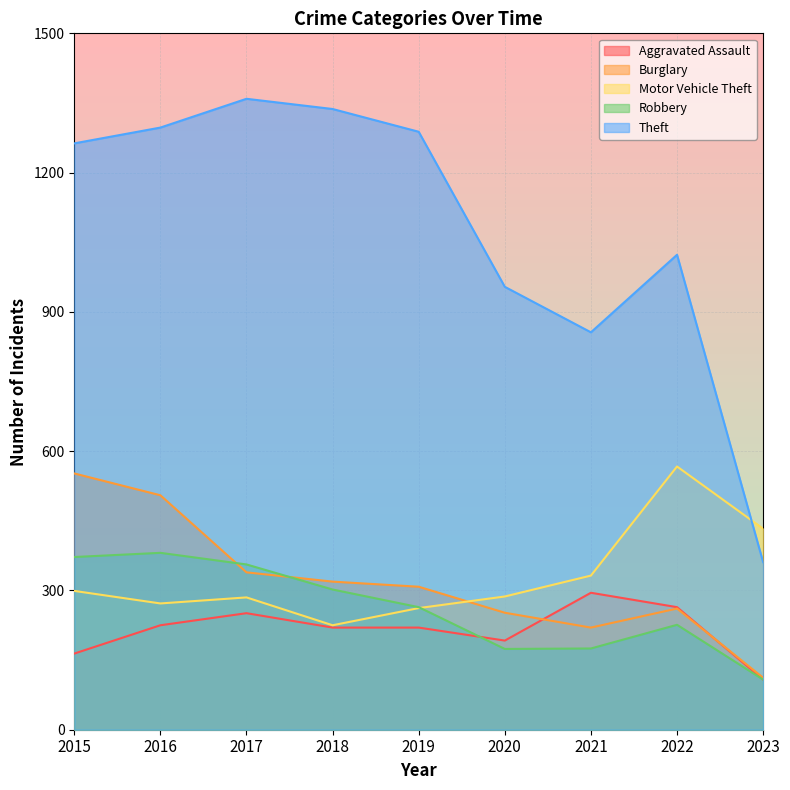

At which category is the sum across all series the highest?

2016